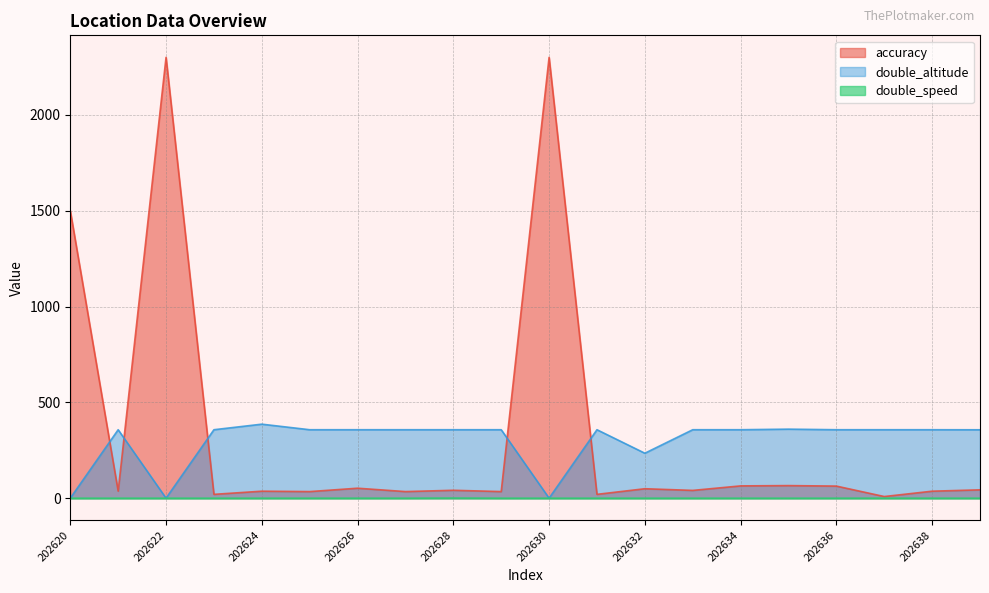

Which has a higher value, 202637 or 202629?

202629